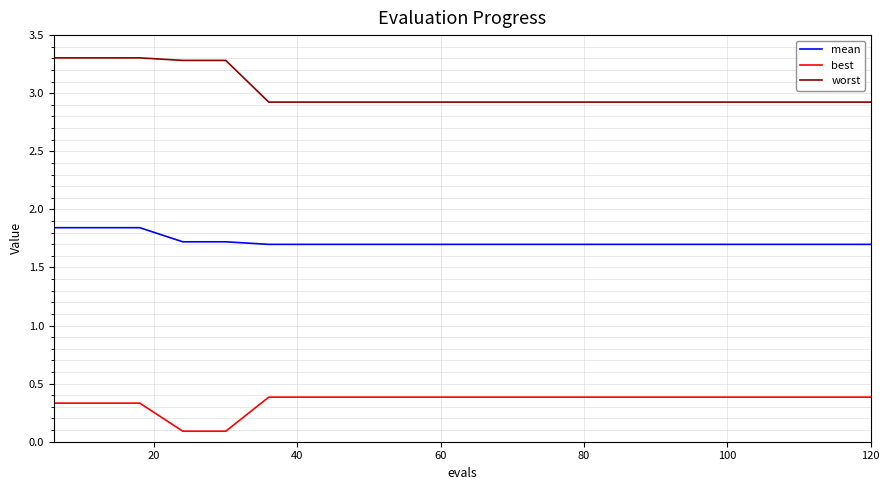

True or false: worst and best intersect in this chart.

False